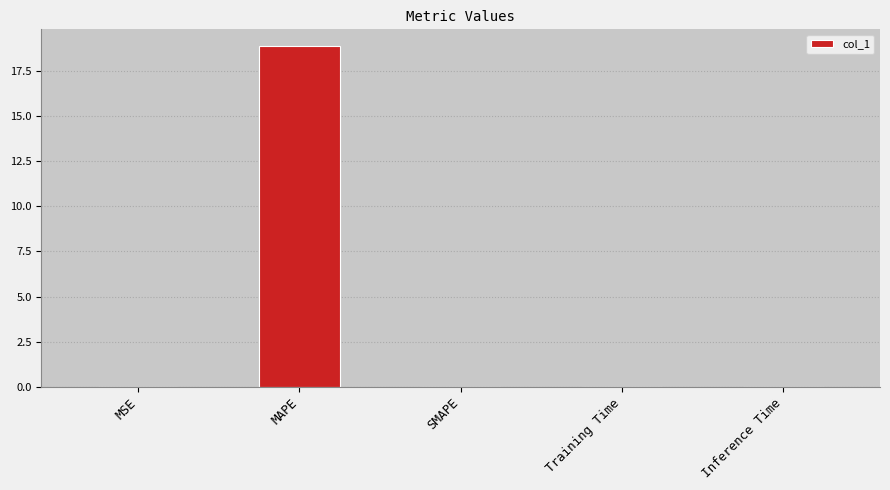

Read the value at MAPE.

18.8